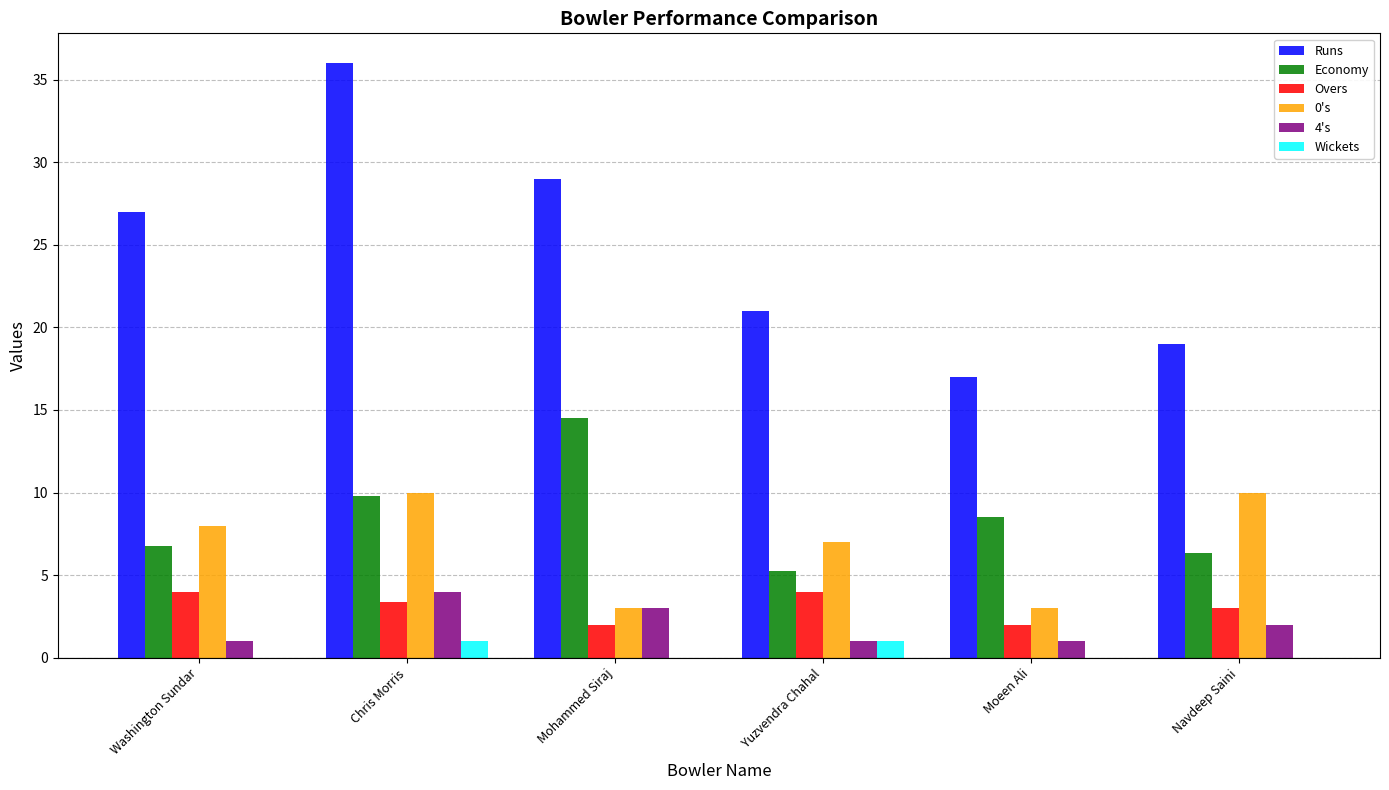

How many distinct data groups are displayed?

6